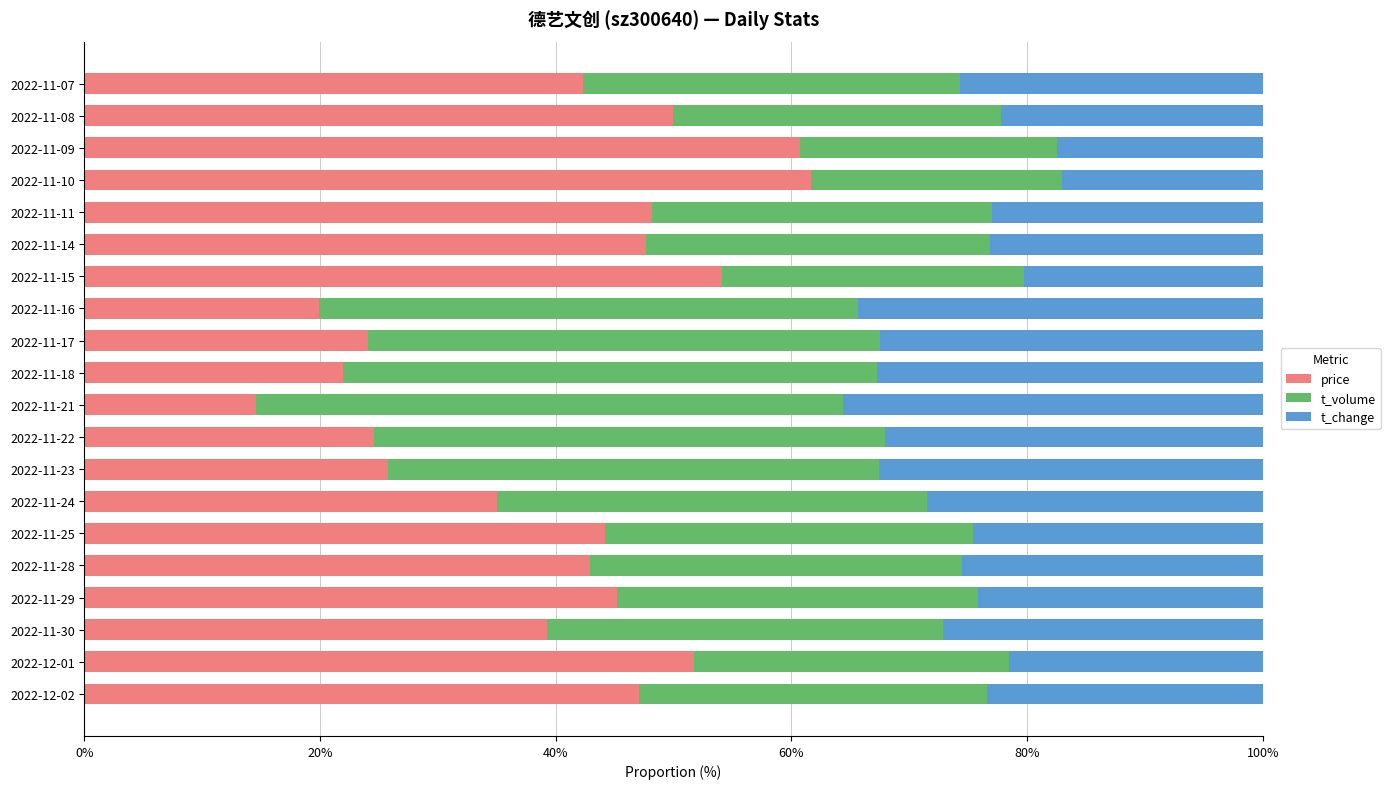

What is the total value across all series at 2022-11-15?

100.0